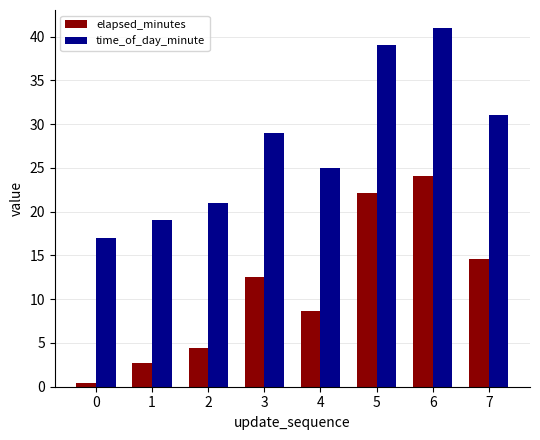

At which category is the sum across all series the highest?

6